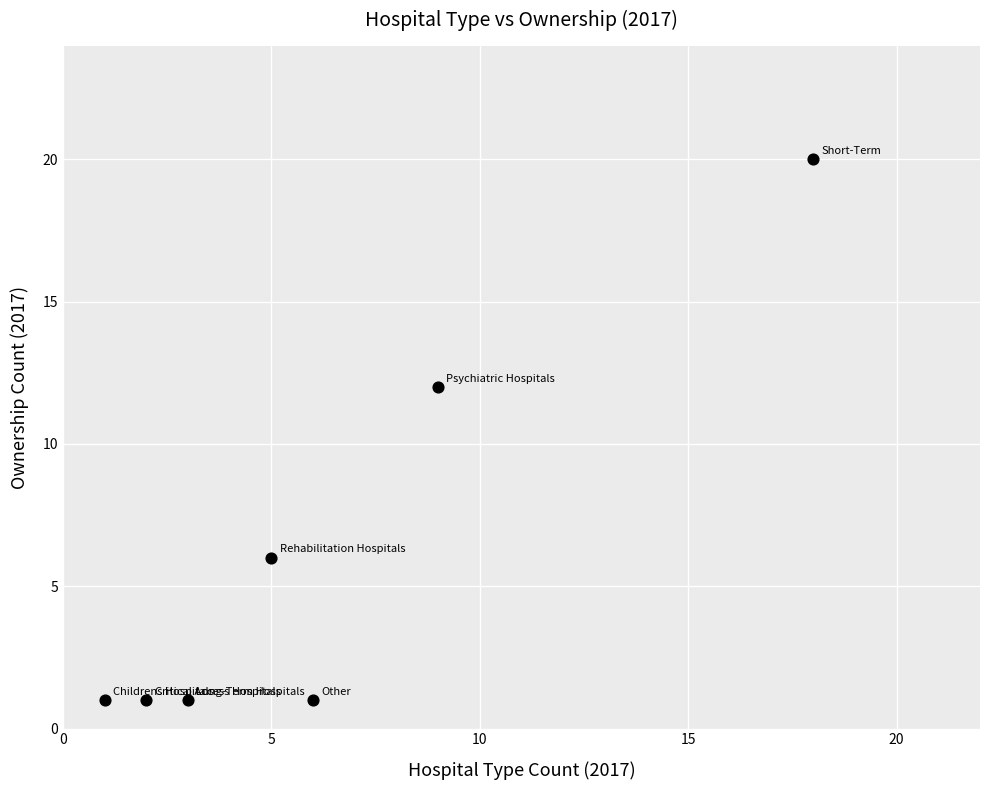

What is the range of X values (max minus min)?

17